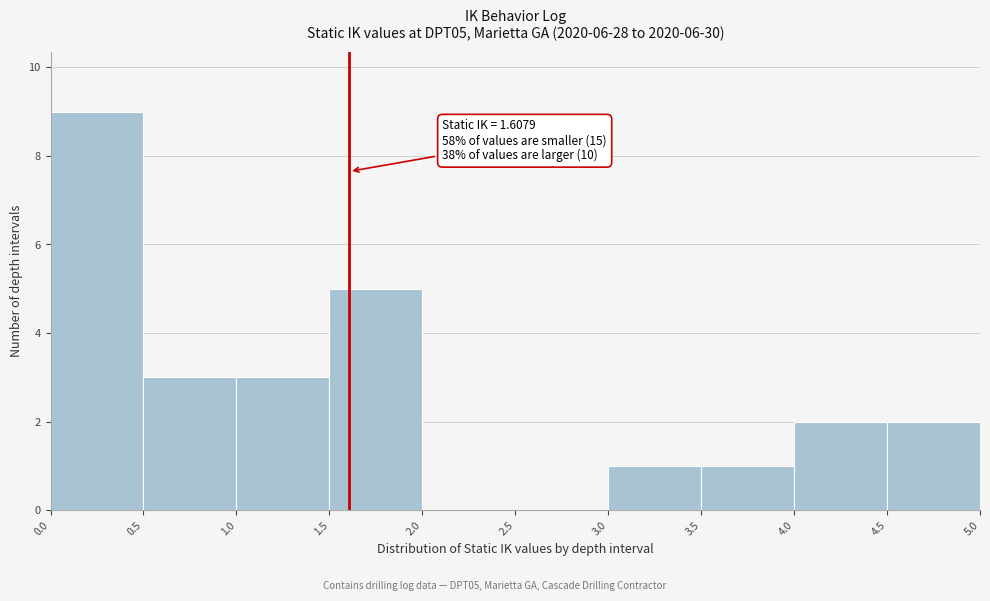

Over which range of the x-axis is the bar tallest?

0.0 to 0.5